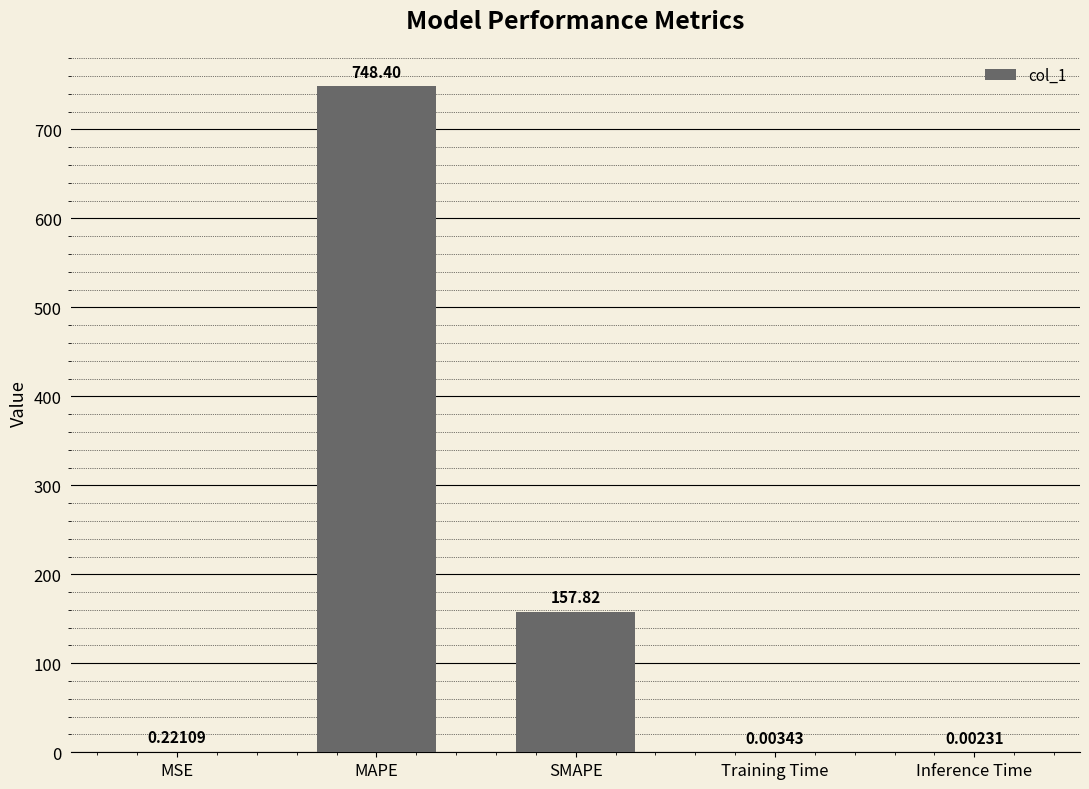

At which label is the value closest to 374?

SMAPE